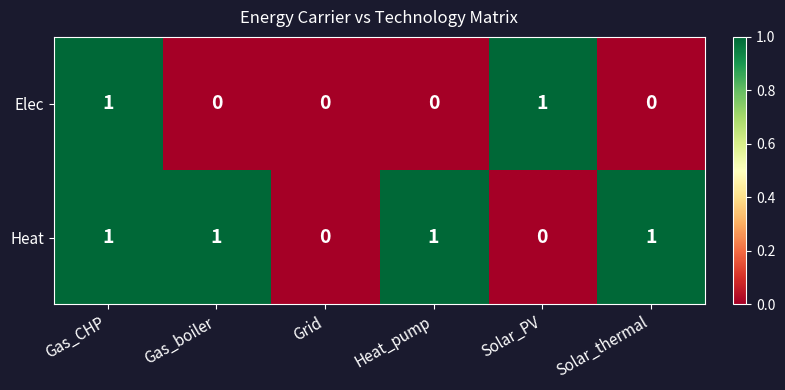

True or false: Elec has a value of 1 at Gas_CHP.

True